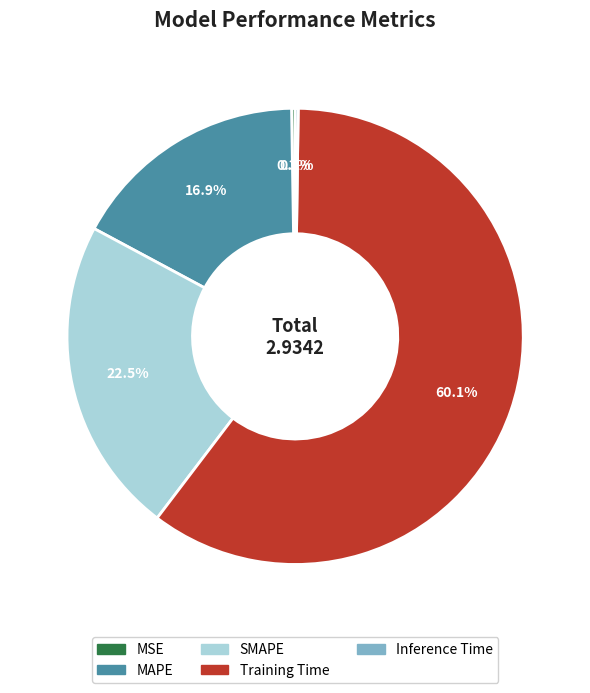

To the nearest percent, what percentage of the pie is MAPE?

17%